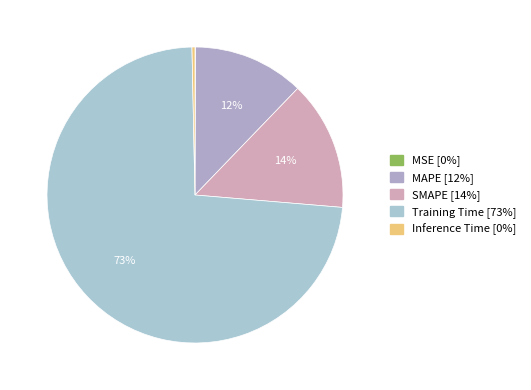

What is the smallest slice in the pie chart?

MSE